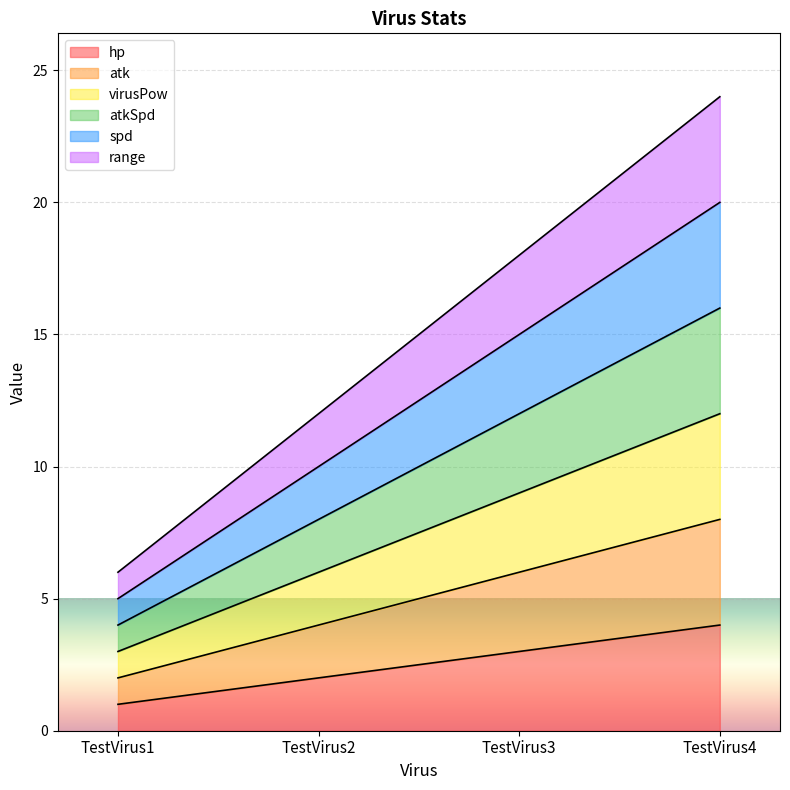

Count the atkSpd values in the range 8 to 16.

3